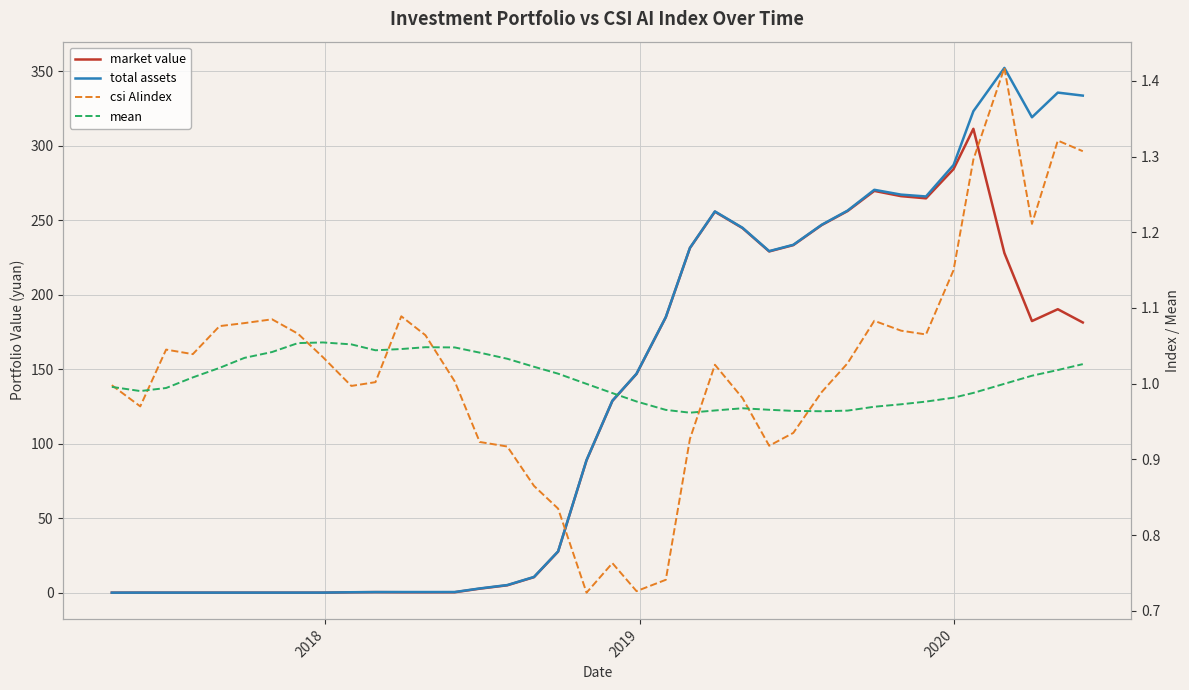

Reading left to right, transcribe all the data shown in this chart.

market value: 0.0	0.0	0.0	0.0	0.0	0.0	0.0	0.0	0.0	0.3	0.4	0.3	0.3	0.3	2.7	5.0	10.4	27.6	88.9	128.8	146.9	184.9	231.4	255.8	244.8	229.1	233.4	246.9	256.3	269.8	266.3	264.8	284.5	311.5	228.1	182.4	190.3	181.4
total assets: 0.0	0.0	0.0	0.0	0.0	0.0	0.0	0.0	0.0	0.3	0.4	0.4	0.4	0.4	2.8	5.1	10.6	27.7	89.0	128.9	147.0	185.1	231.6	256.0	245.0	229.4	233.6	247.1	256.6	270.5	267.3	266.1	287.2	323.3	352.4	319.2	335.8	333.8
csi AIindex: 1.0	1.0	1.0	1.0	1.1	1.1	1.1	1.1	1.0	1.0	1.0	1.1	1.1	1.0	0.9	0.9	0.9	0.8	0.7	0.8	0.7	0.7	0.9	1.0	1.0	0.9	0.9	1.0	1.0	1.1	1.1	1.1	1.1	1.3	1.4	1.2	1.3	1.3
mean: 1.0	1.0	1.0	1.0	1.0	1.0	1.0	1.1	1.1	1.1	1.0	1.0	1.0	1.0	1.0	1.0	1.0	1.0	1.0	1.0	1.0	1.0	1.0	1.0	1.0	1.0	1.0	1.0	1.0	1.0	1.0	1.0	1.0	1.0	1.0	1.0	1.0	1.0